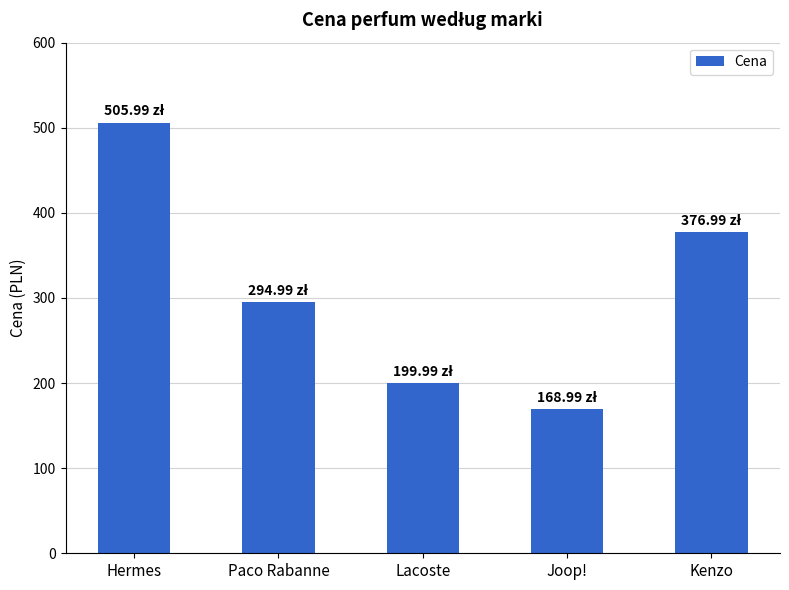

Reading right to left, what are all the values shown in this chart?

Kenzo=377.0	Joop!=169.0	Lacoste=200.0	Paco Rabanne=295.0	Hermes=506.0